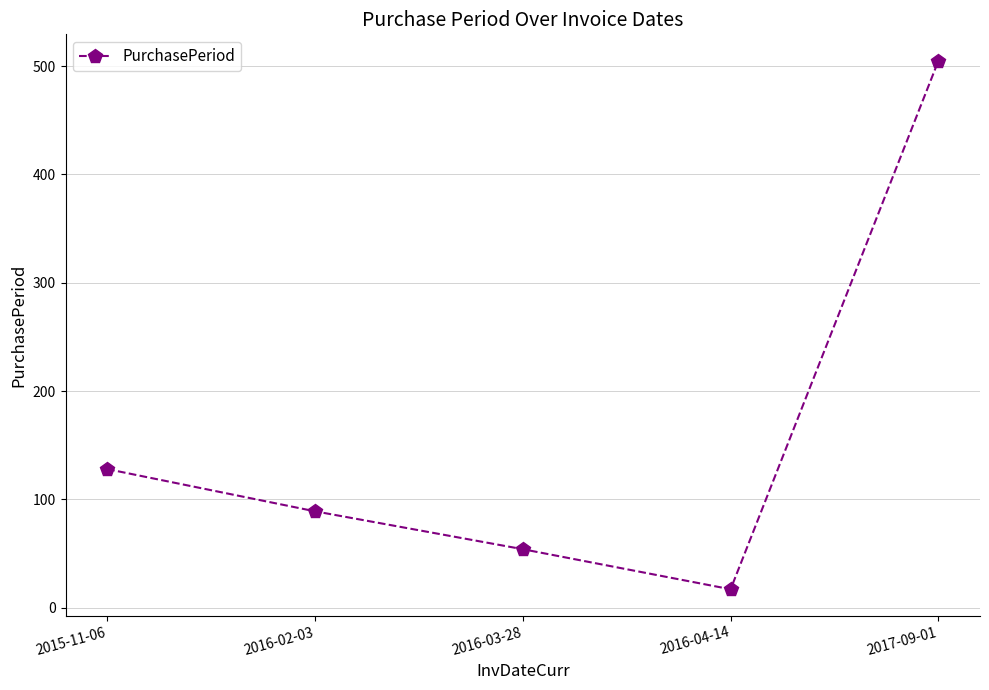

List the labels in order of value, largest first.

2017-09-01, 2015-11-06, 2016-02-03, 2016-03-28, 2016-04-14